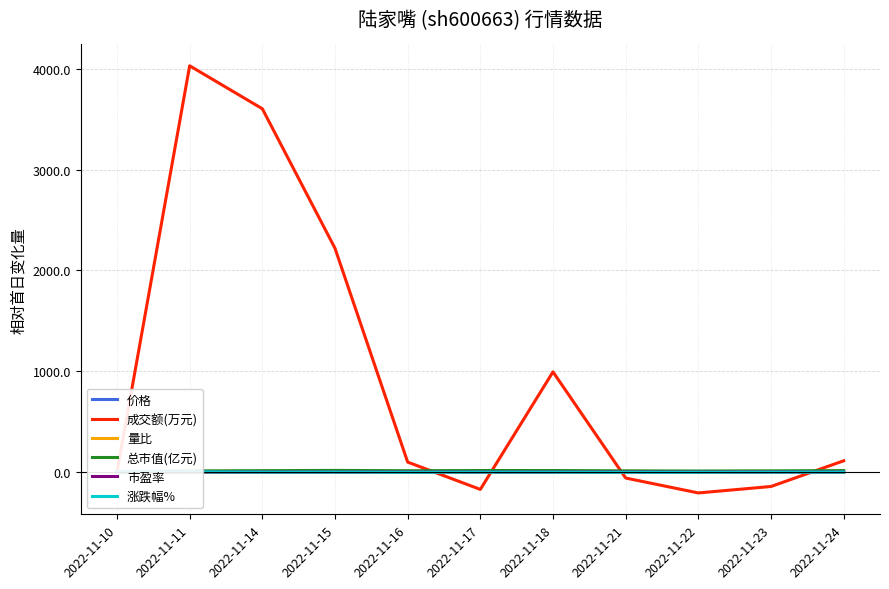

What is the difference between the maximum and minimum values in the 量比 series?

2.0